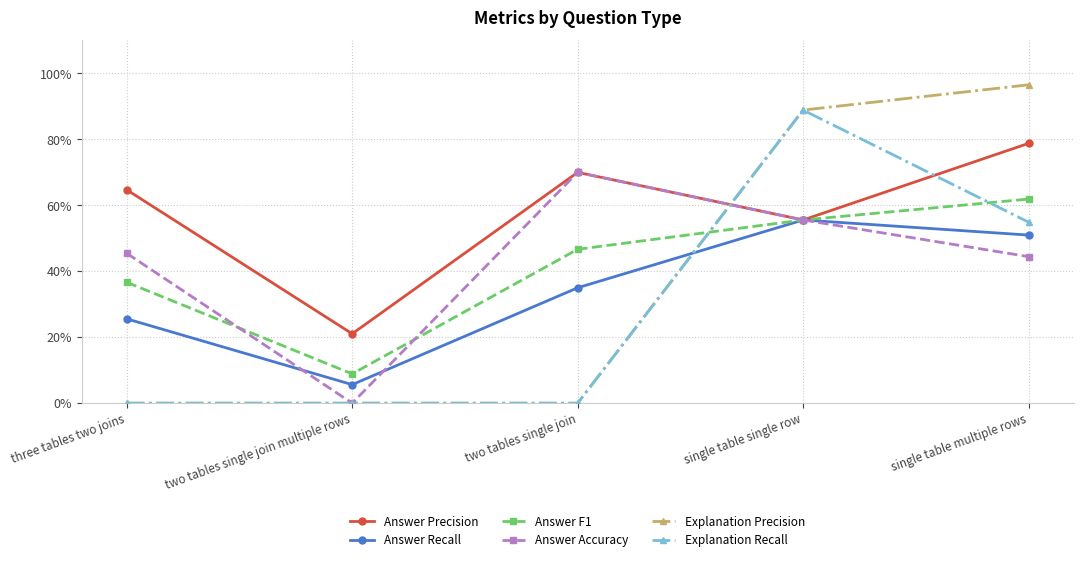

The Answer Accuracy series shows 0.2 at single table multiple rows. True or false?

False